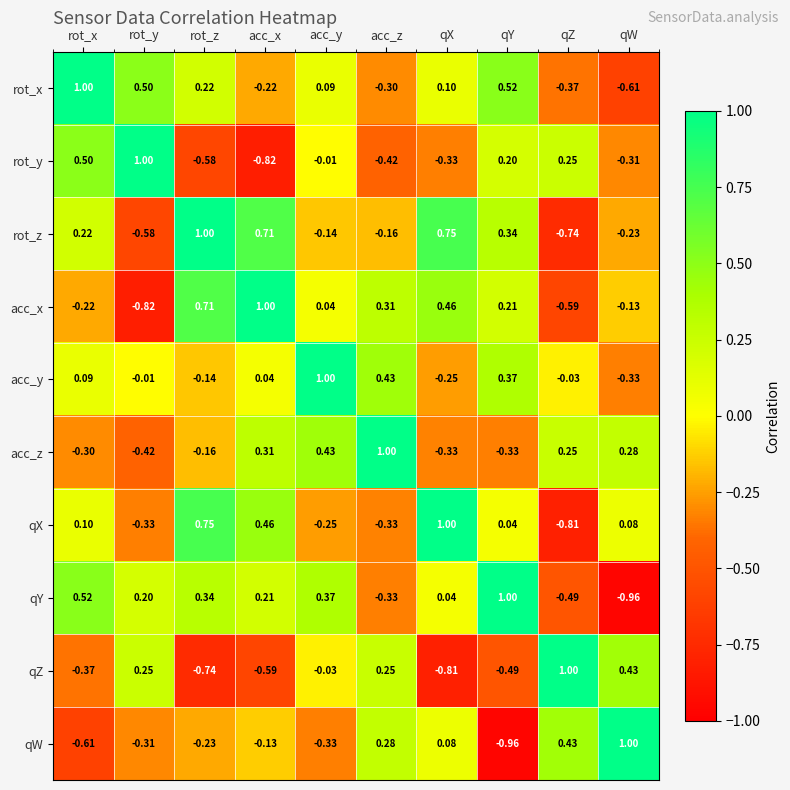

Rank the categories by acc_x value from lowest to highest.

rot_y, qZ, rot_x, qW, acc_y, qY, acc_z, qX, rot_z, acc_x